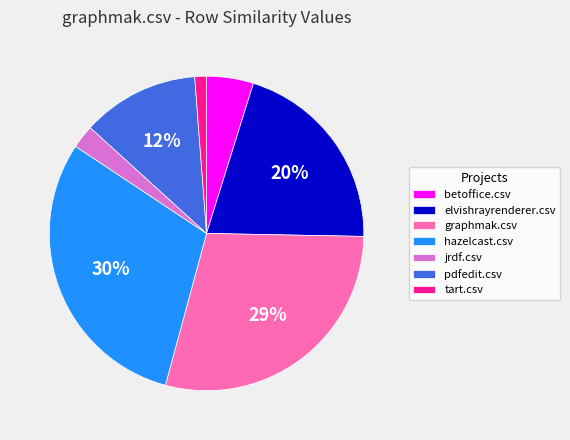

To the nearest percent, what percentage of the pie is pdfedit.csv?

12%